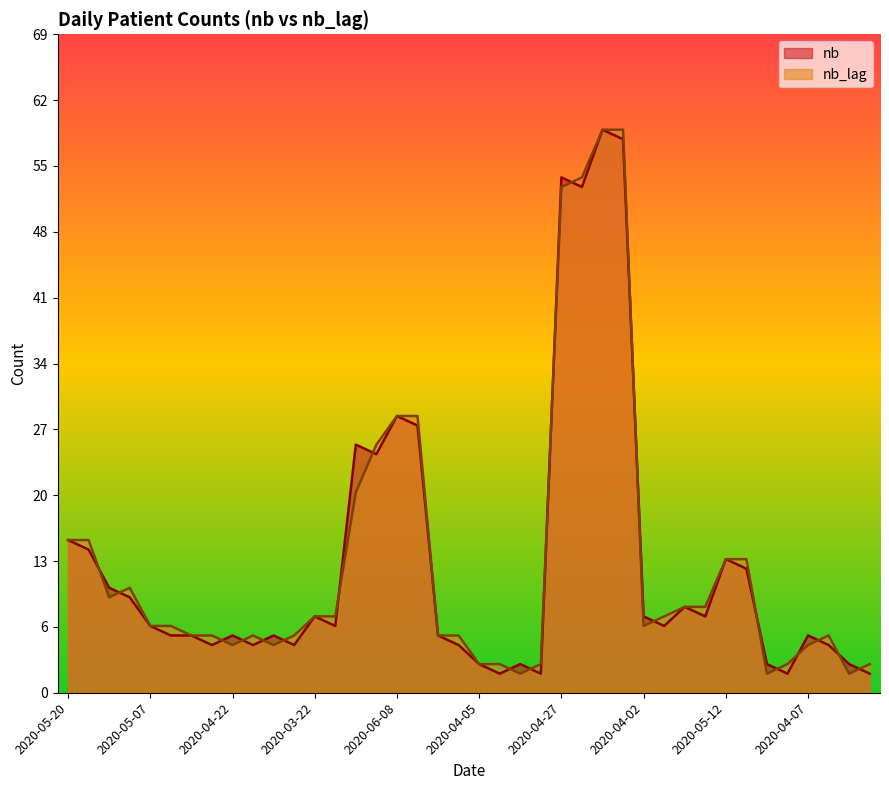

Reading left to right, extract all data points from this chart.

nb: 16	15	11	10	7	6	6	5	6	5	6	5	8	7	26	25	29	28	6	5	3	2	3	2	54	53	59	58	8	7	9	8	14	13	3	2	6	5	3	2
nb_lag: 16	16	10	11	7	7	6	6	5	6	5	6	8	8	21	26	29	29	6	6	3	3	2	3	53	54	59	59	7	8	9	9	14	14	2	3	5	6	2	3